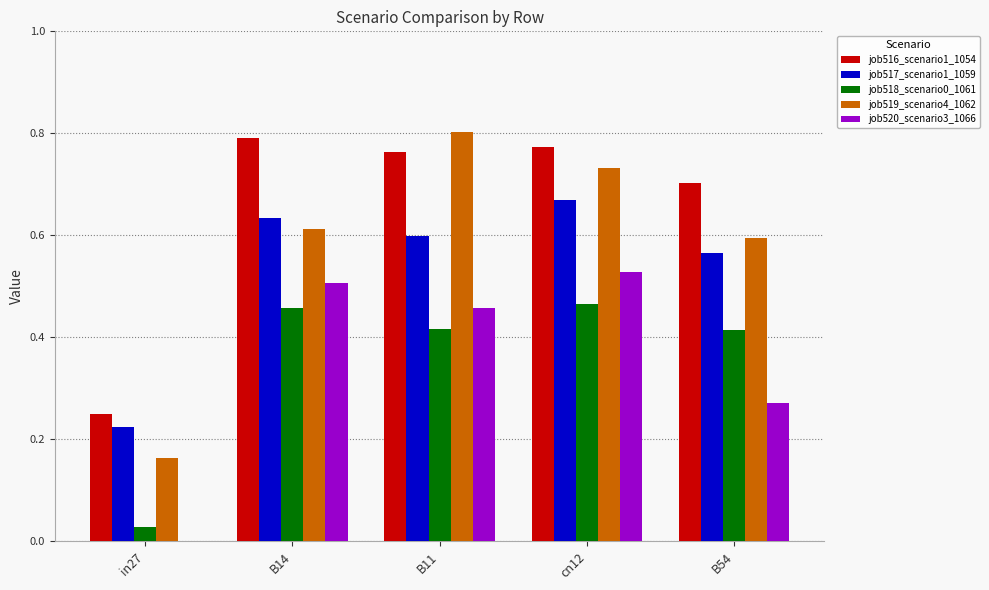

What is the sum of all job519_scenario4_1062 values?

2.9